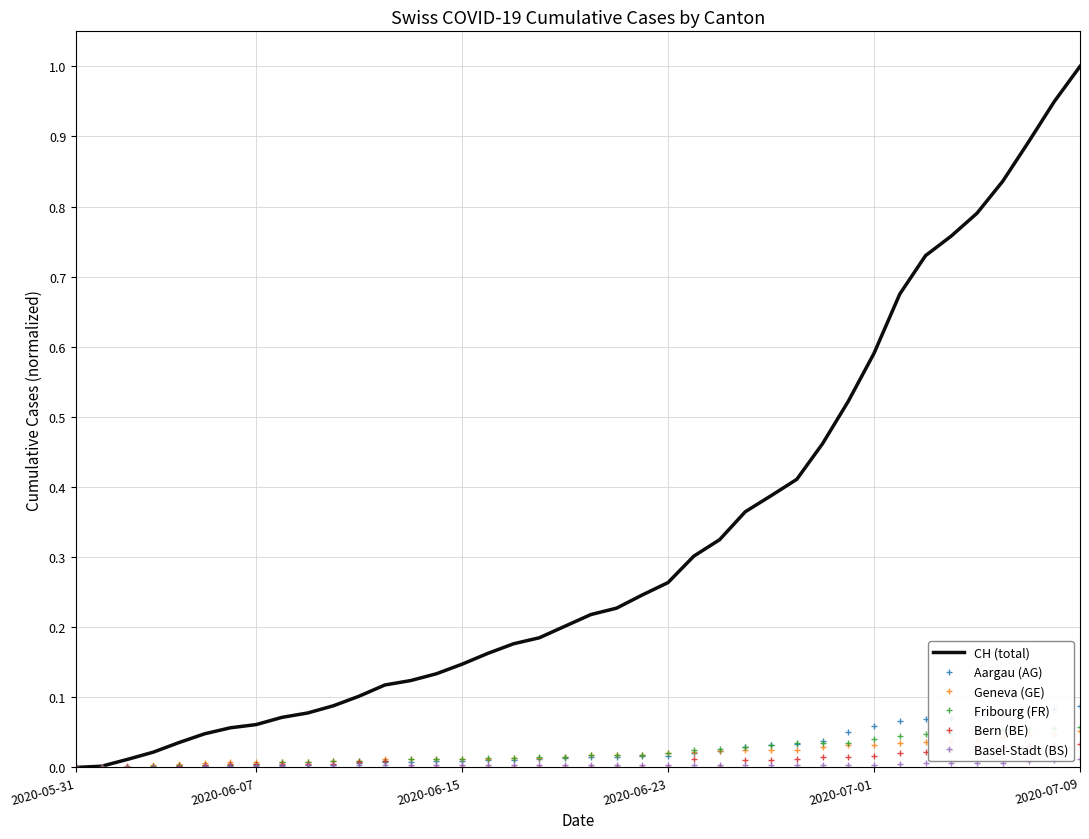

Which series has the widest spread of values?

CH (total)